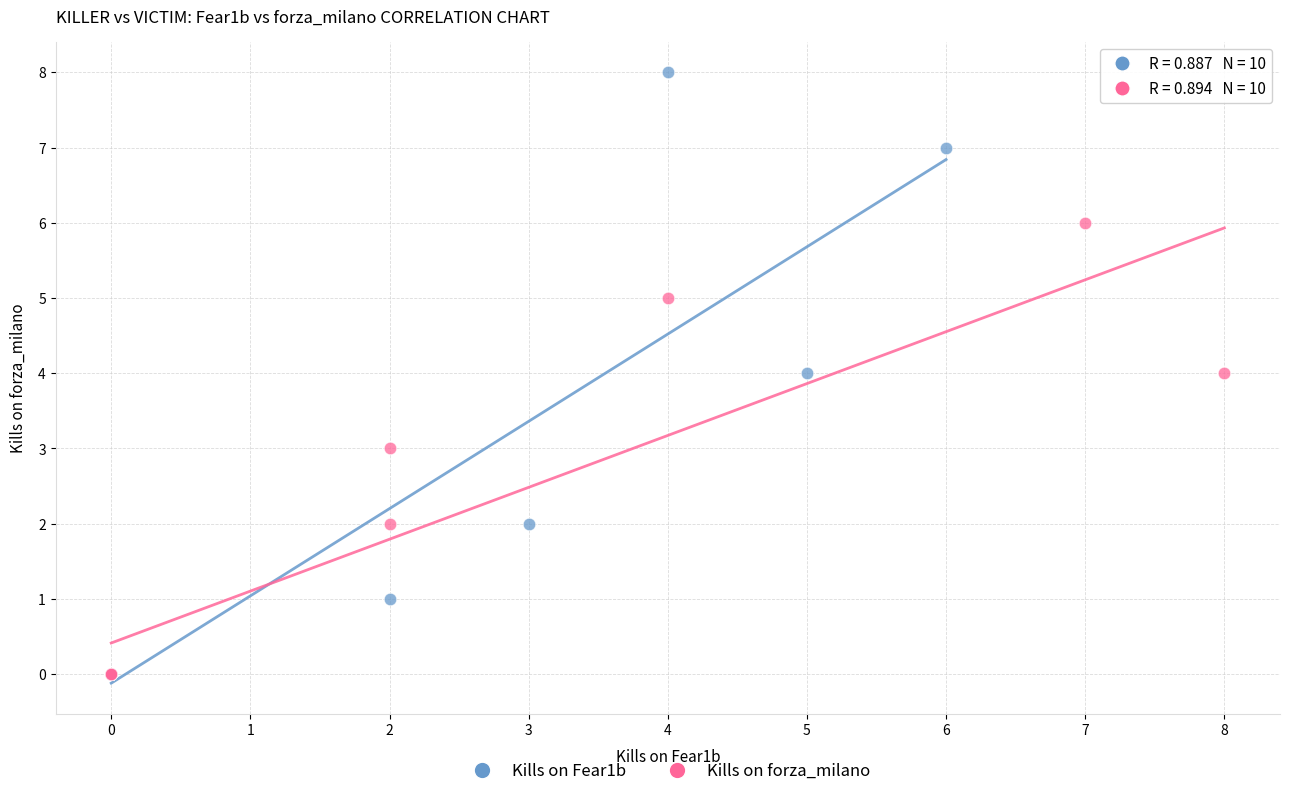

Which series reaches the maximum Y coordinate?

Kills on Fear1b